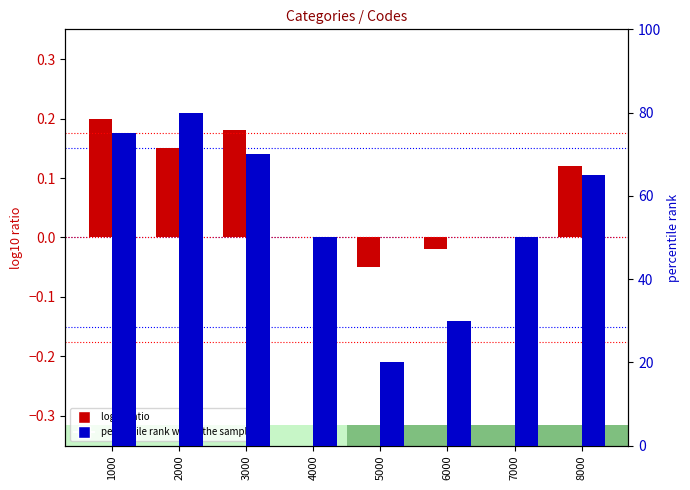

What is the smallest value displayed?

-0.1